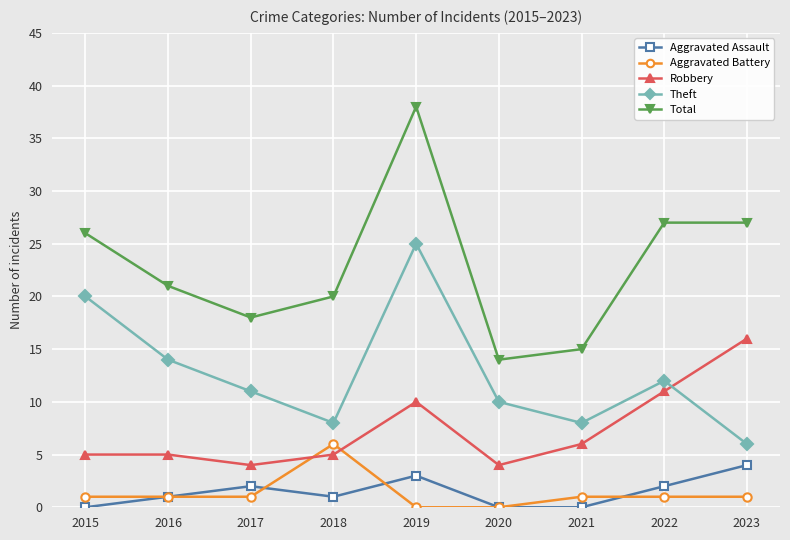

At how many categories does at least one series exceed 24?

4